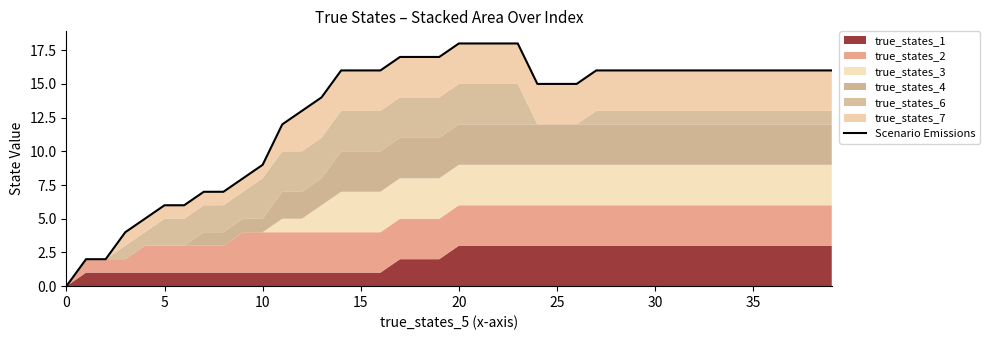

Is it true that the value at 34 is 25?

False